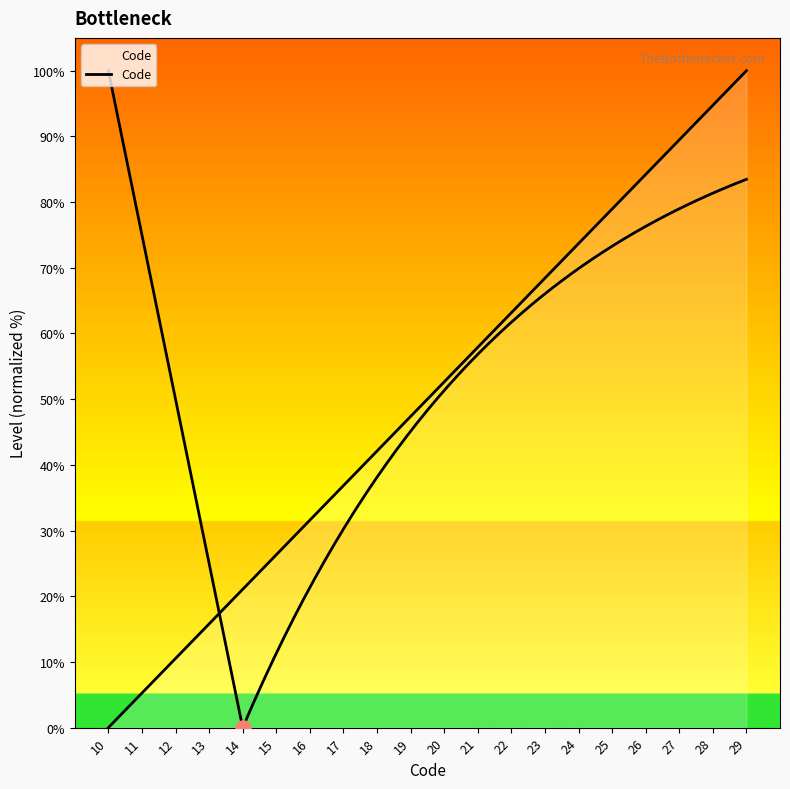

Which has a higher value, 20 or 11?

20